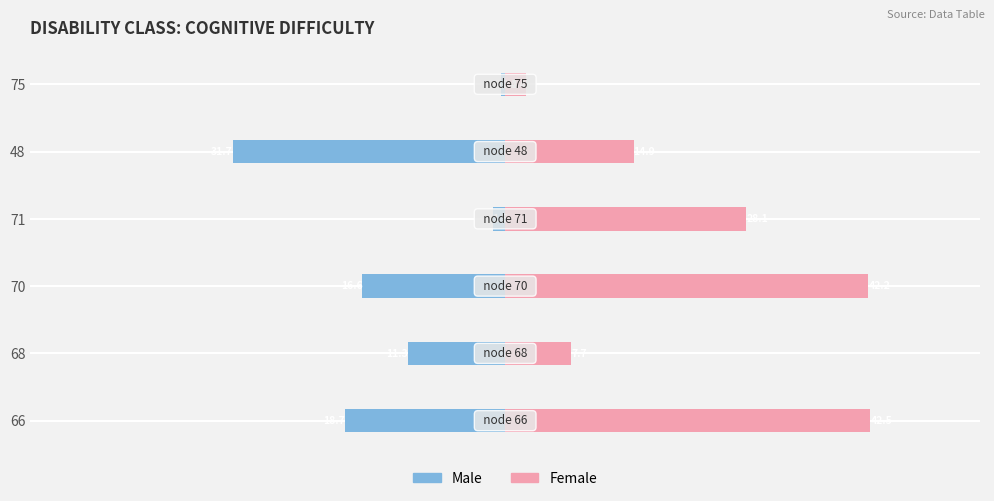

What is the sum of all Female values?

137.8